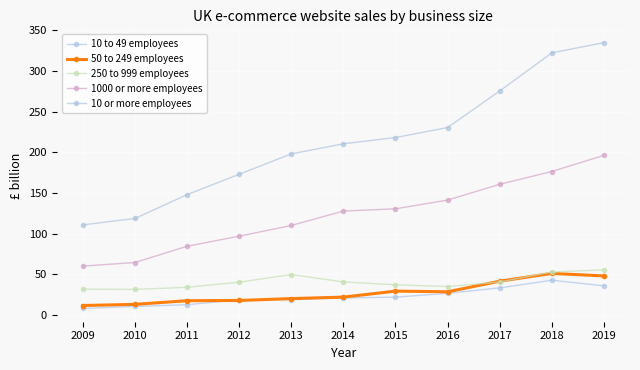

List the series in order of their peak value, lowest first.

10 to 49 employees, 50 to 249 employees, 250 to 999 employees, 1000 or more employees, 10 or more employees